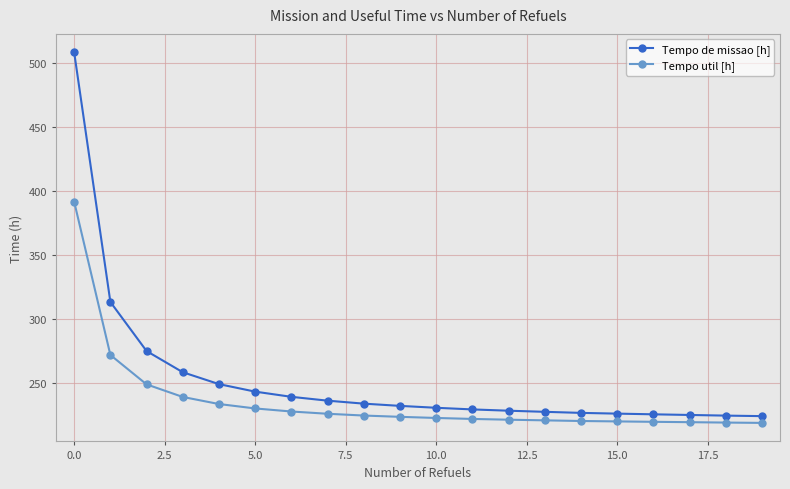

What is the maximum value for Tempo util [h]?

391.5